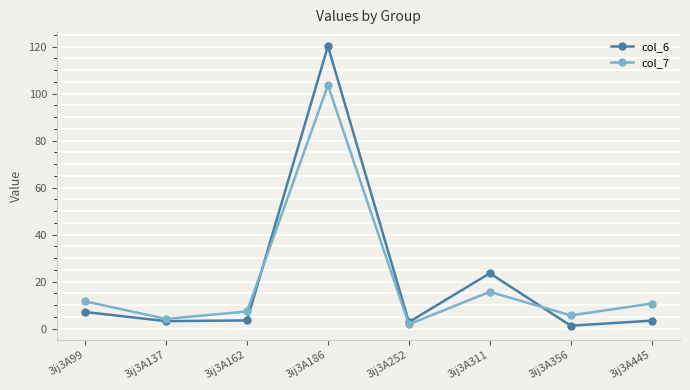

What are all the series names shown in the legend?

col_6, col_7